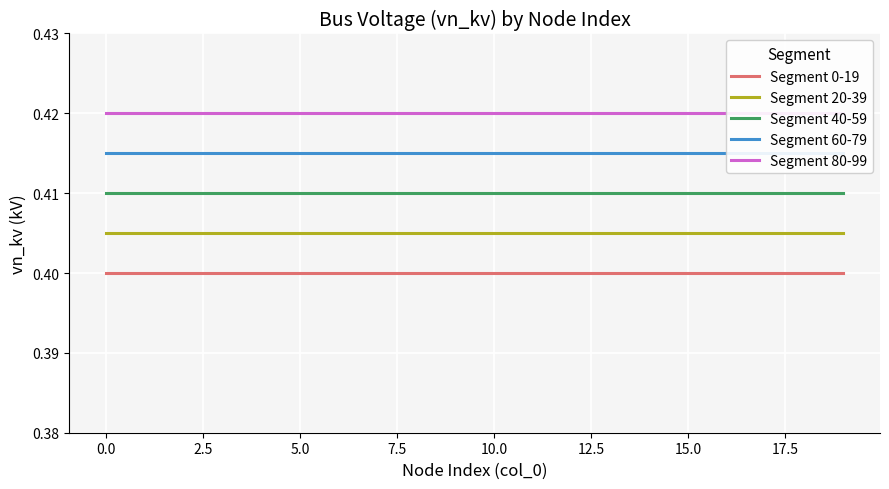

What is the average value of the Segment 0-19 series?

0.4